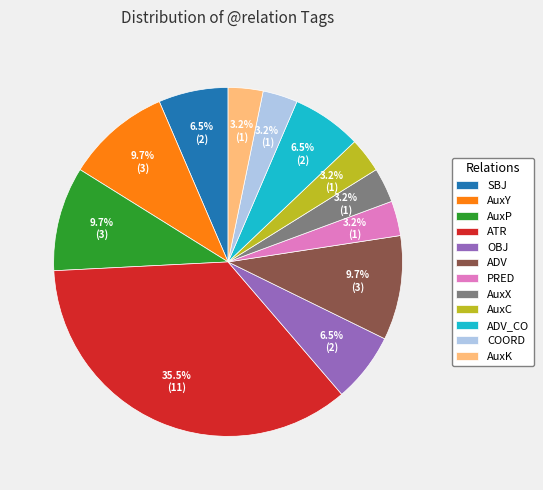

Is the sum of PRED and COORD greater than half?

No